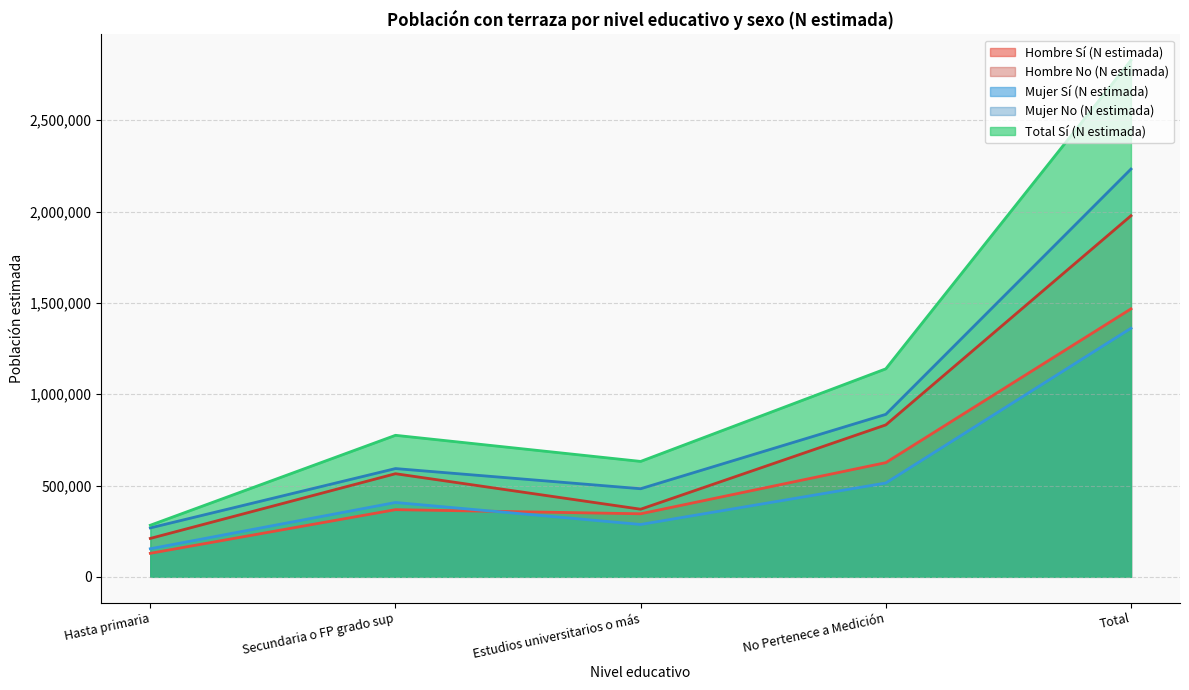

True or false: Mujer Sí (N estimada) and Total Sí (N estimada) cross at least once.

False